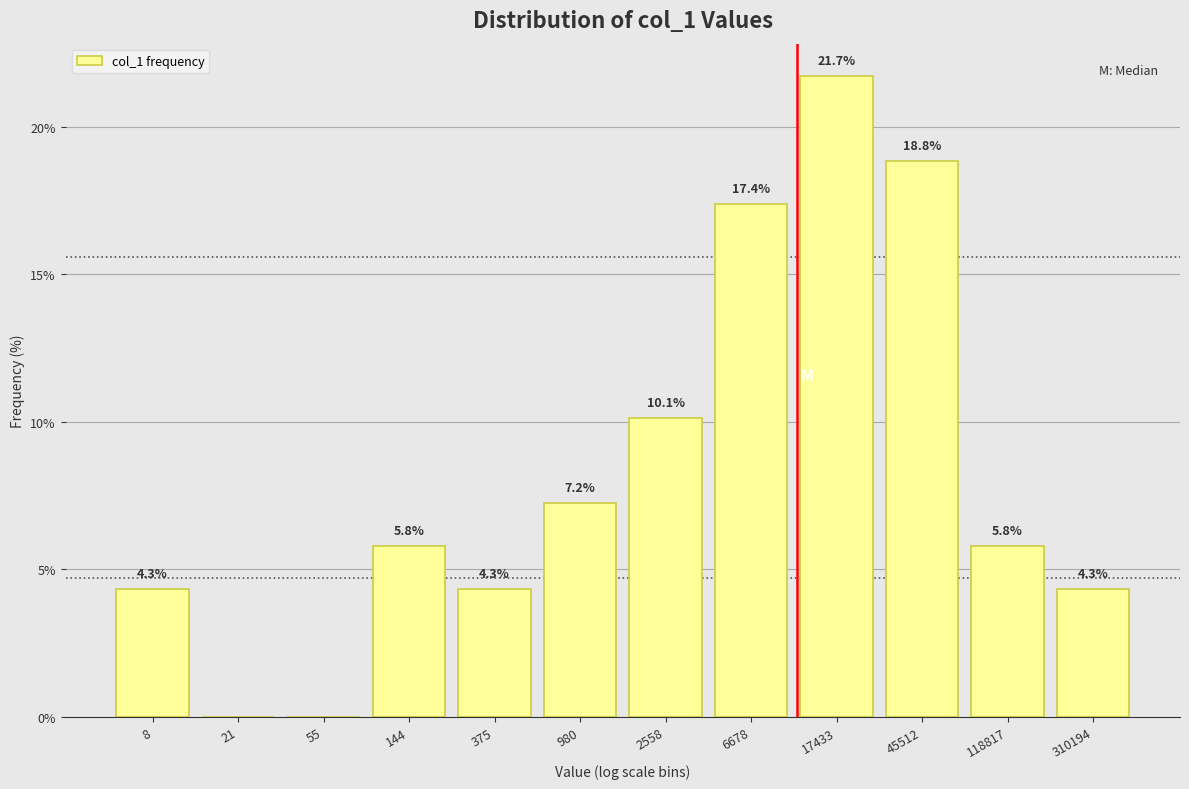

Reading right to left, extract all data points from this chart.

310194=4.3	118817=5.8	45512=18.8	17433=21.7	6678=17.4	2558=10.1	980=7.2	375=4.3	144=5.8	55=0.0	21=0.0	8=4.3